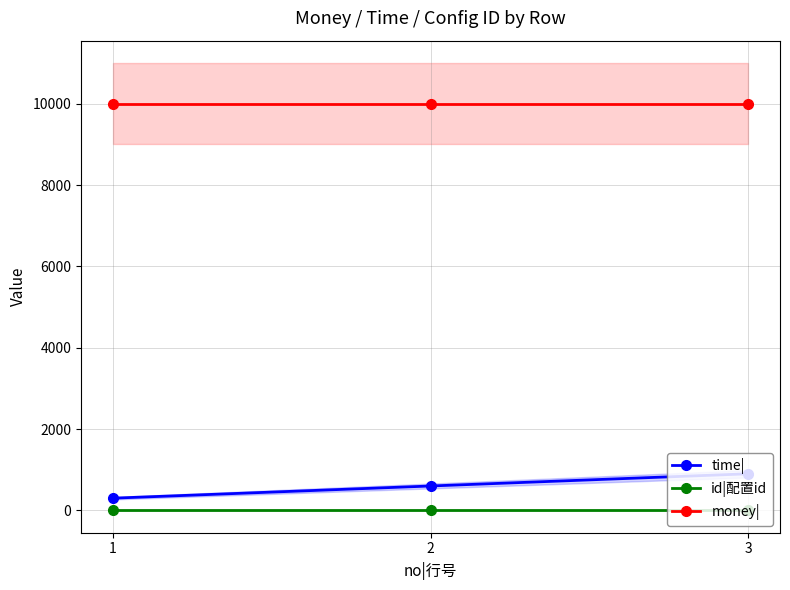

Is the value of money| at 2 greater than the value of time| at 1?

Yes